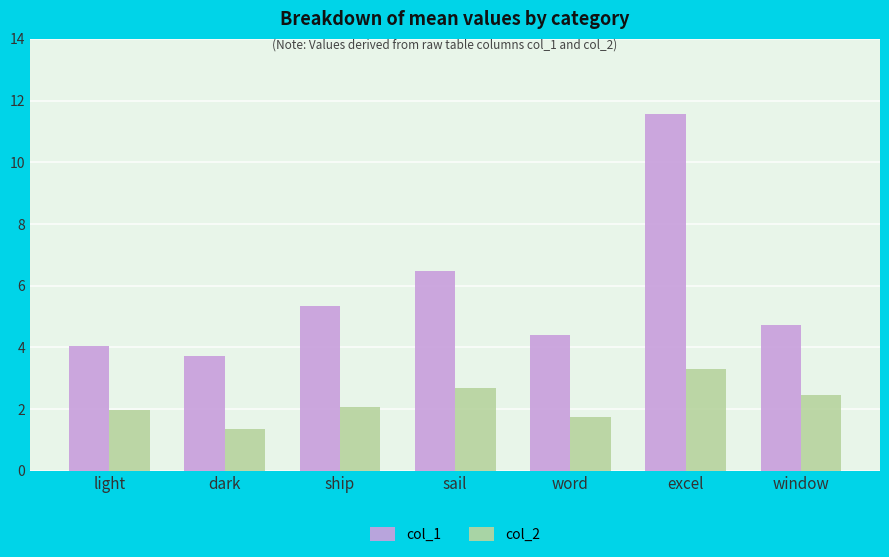

How many bars are there in total?

14